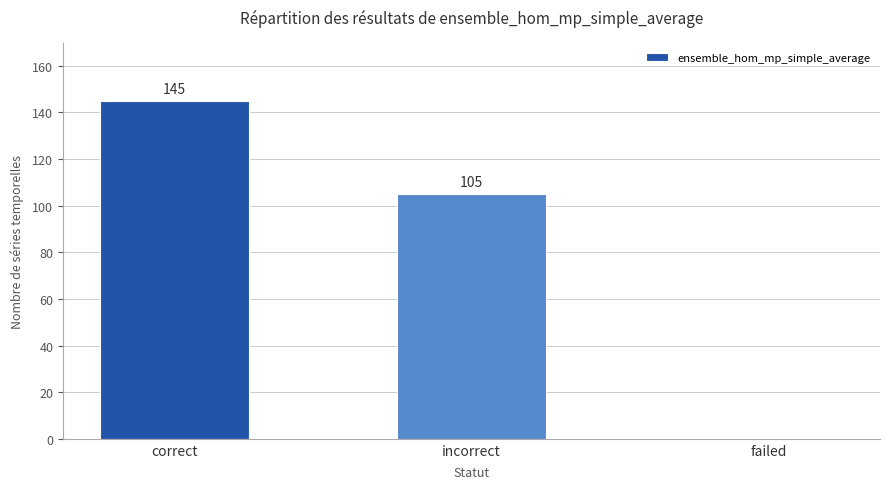

True or false: the data shows 145 at correct.

True